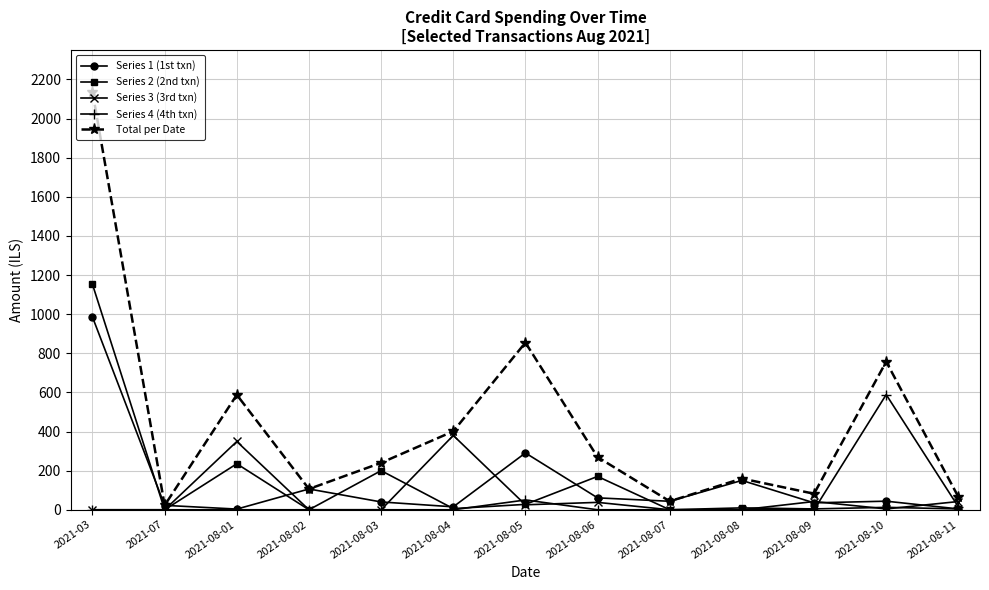

Rank the series by their maximum value, from highest to lowest.

Total per Date, Series 2 (2nd txn), Series 1 (1st txn), Series 4 (4th txn), Series 3 (3rd txn)